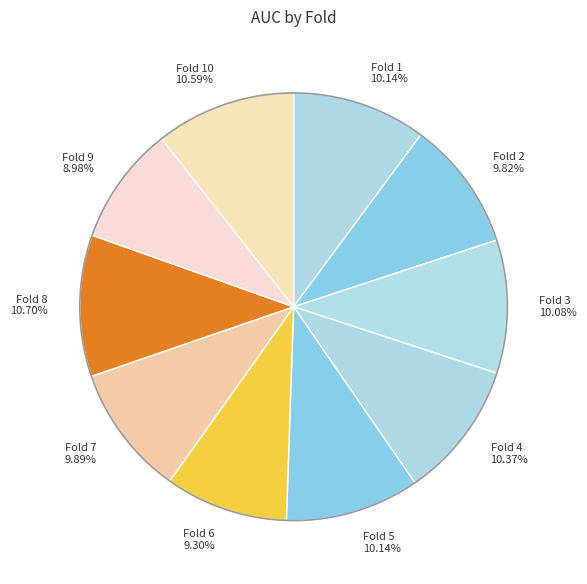

Is there any slice that represents more than half of the pie?

No